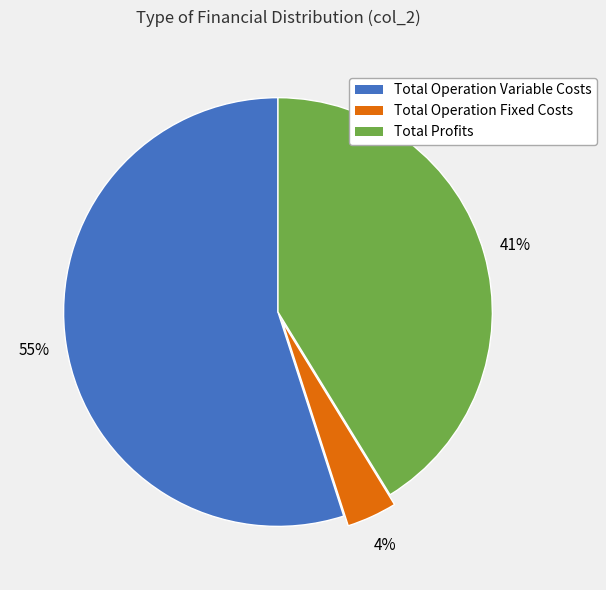

Is there any slice that represents more than half of the pie?

Yes